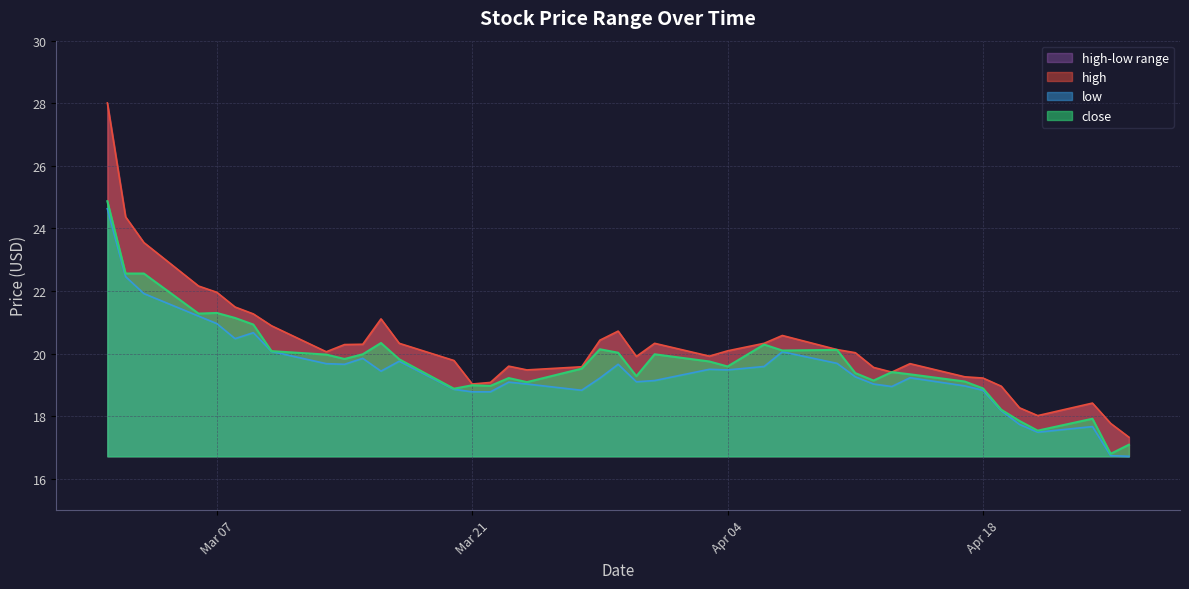

The close series shows 14.3 at Mar 07. True or false?

False